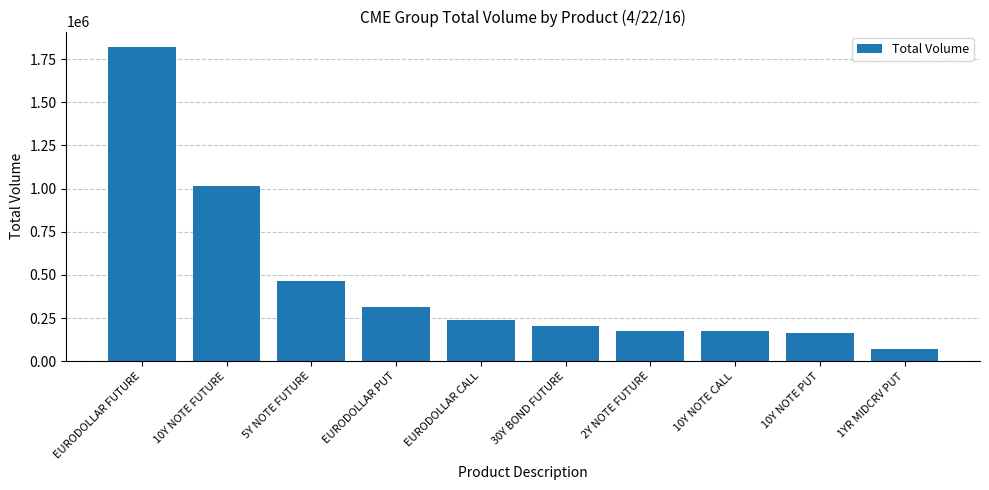

How many bars are there in total?

10